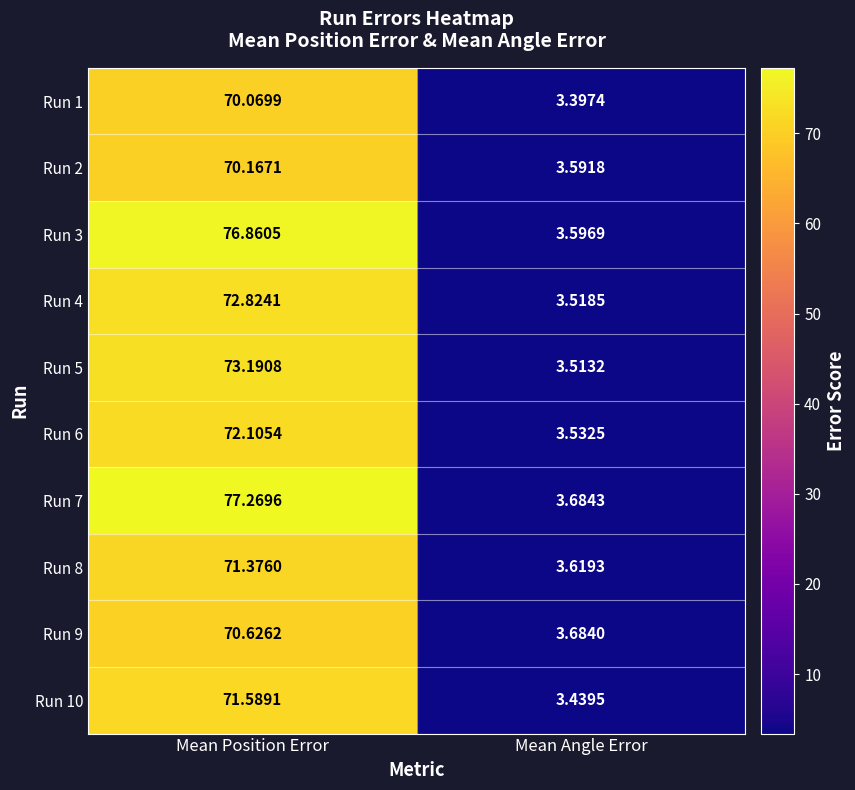

What is the greatest value displayed?

77.3